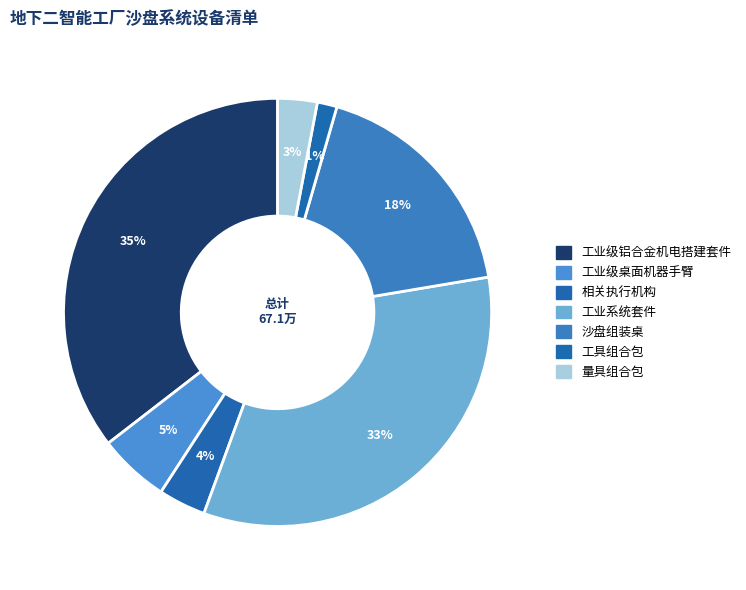

How many slices are in this pie chart?

7